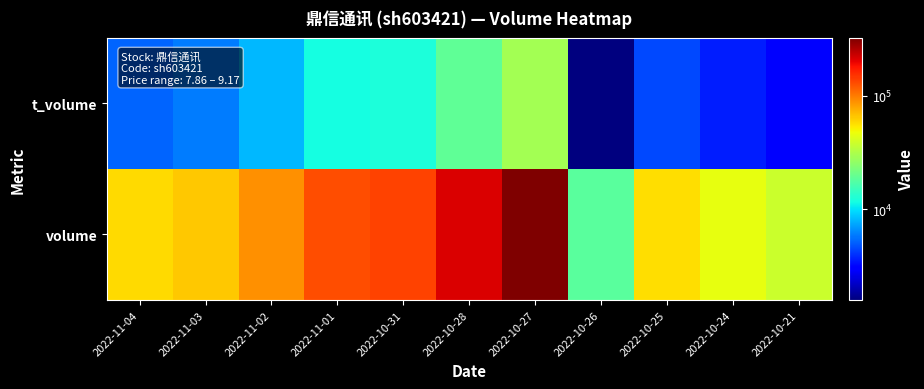

Reading right to left, list all the values displayed in this chart.

volume: 2022-10-21=37365	2022-10-24=45024	2022-10-25=56591	2022-10-26=18131	2022-10-27=324118	2022-10-28=212041	2022-10-31=135942	2022-11-01=129086	2022-11-02=89092	2022-11-03=65270	2022-11-04=58033
t_volume: 2022-10-21=2959	2022-10-24=3587	2022-10-25=4489	2022-10-26=1586	2022-10-27=29518	2022-10-28=19028	2022-10-31=12164	2022-11-01=11696	2022-11-02=8049	2022-11-03=5941	2022-11-04=5261